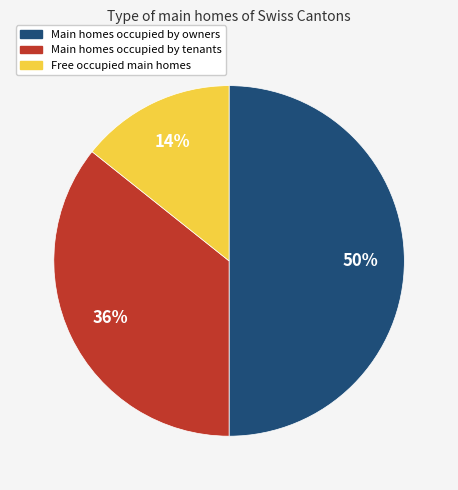

To the nearest percent, what is the difference between the largest and smallest slice percentages?

36%